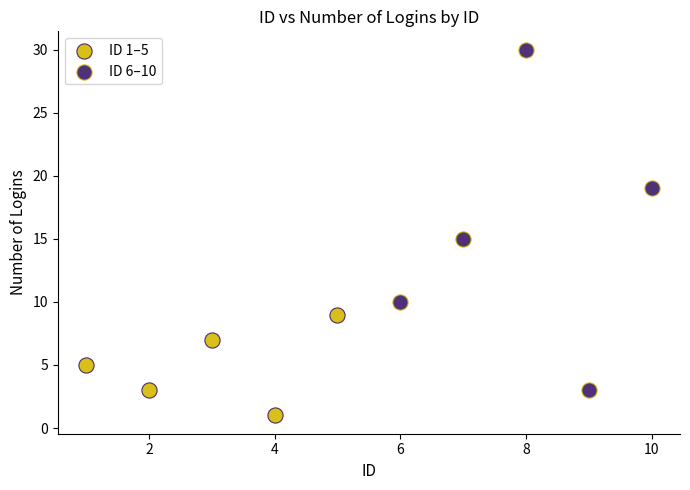

Which series reaches the maximum Y coordinate?

ID 6–10